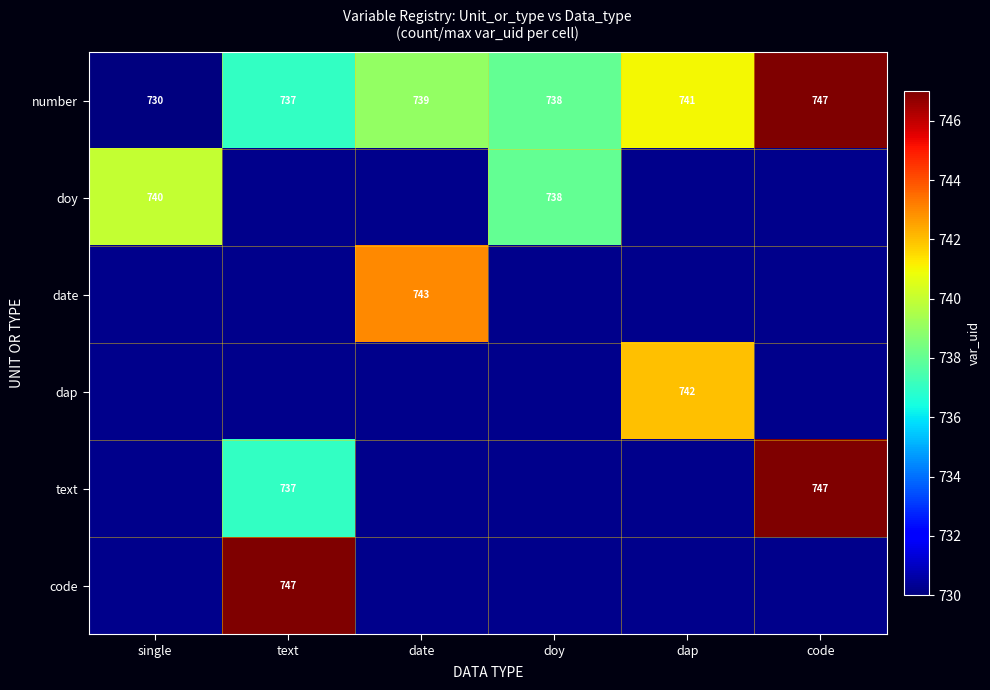

True or false: dap has a value of 1057 at dap.

False